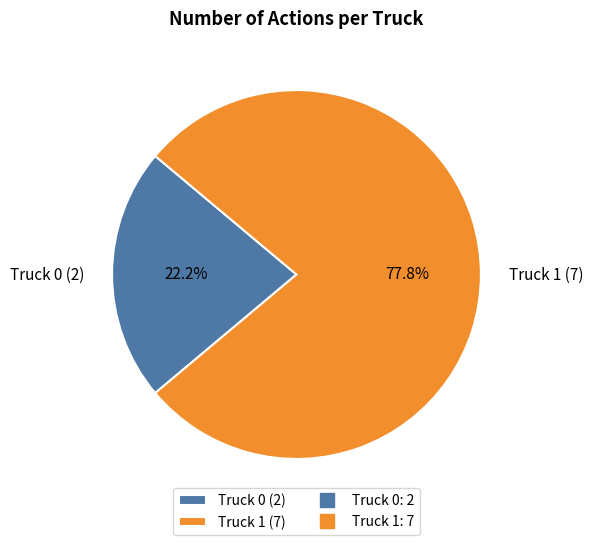

Is there any slice that represents more than half of the pie?

Yes